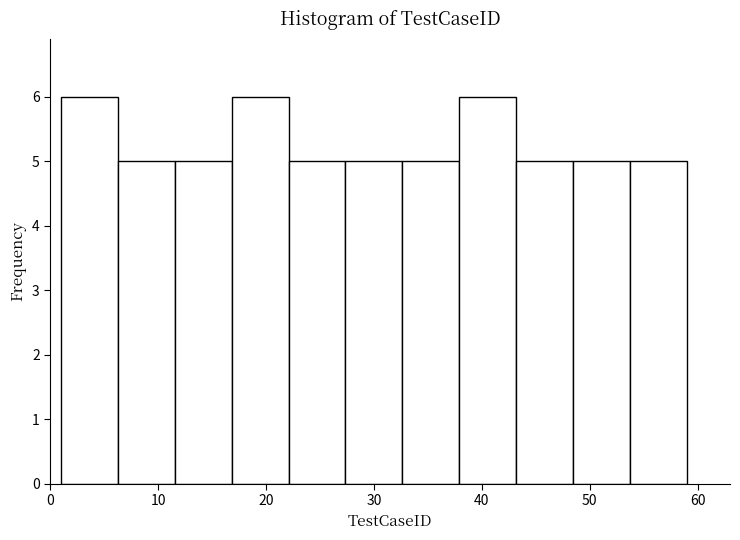

What is the height of the bar covering 54 to 59 on the x-axis? Neither the bar edges nor the heights are printed on the chart, so give them approximately, as read against the axes.

5